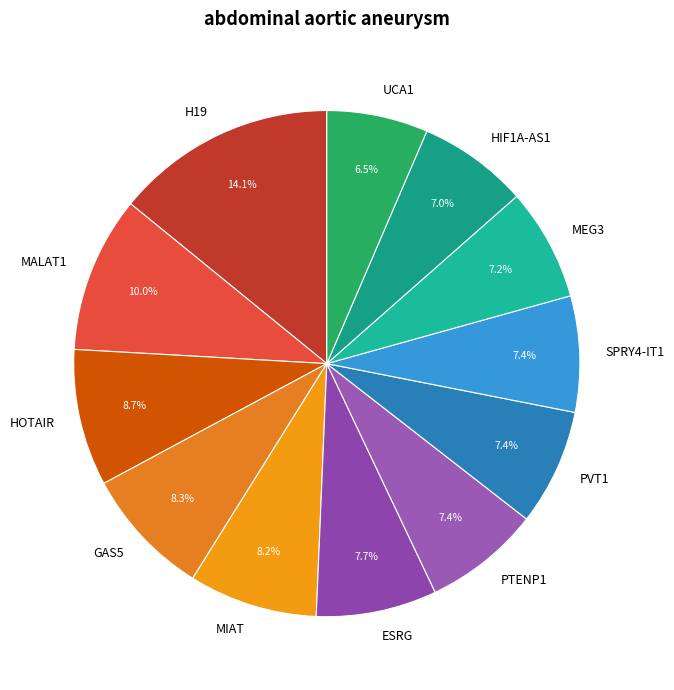

What is the largest slice in the pie chart?

H19